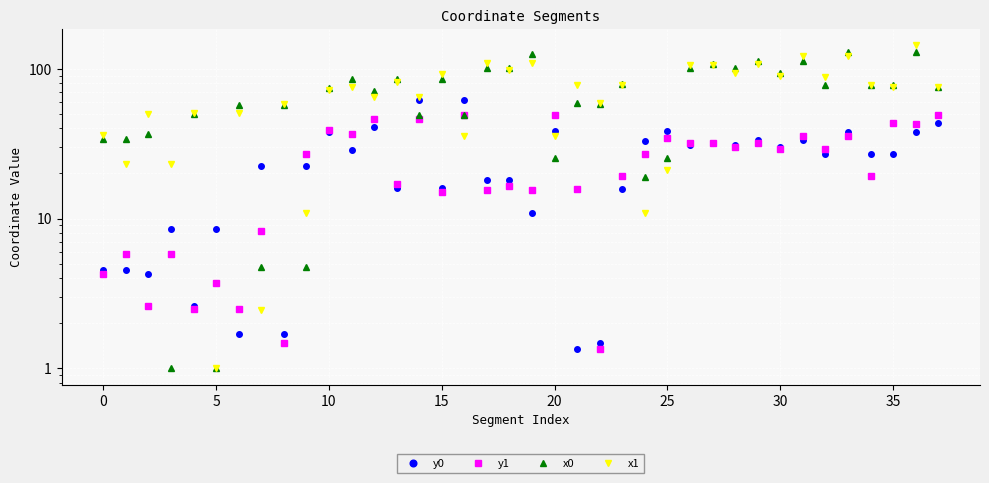

True or false: y1 has more than 2 interior local peaks.

True